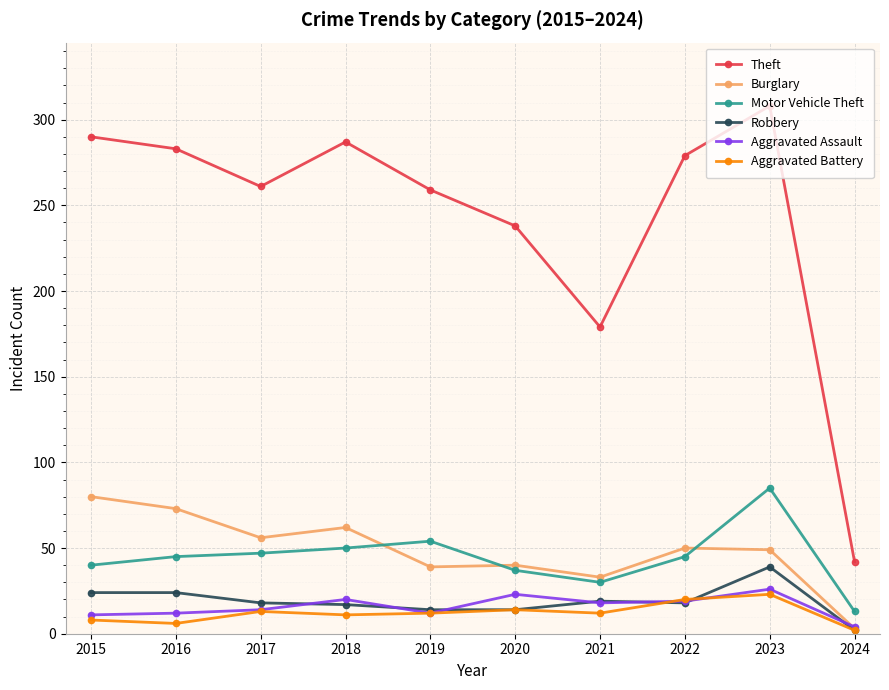

What is the difference between the Burglary values at 2024 and 2022?

47